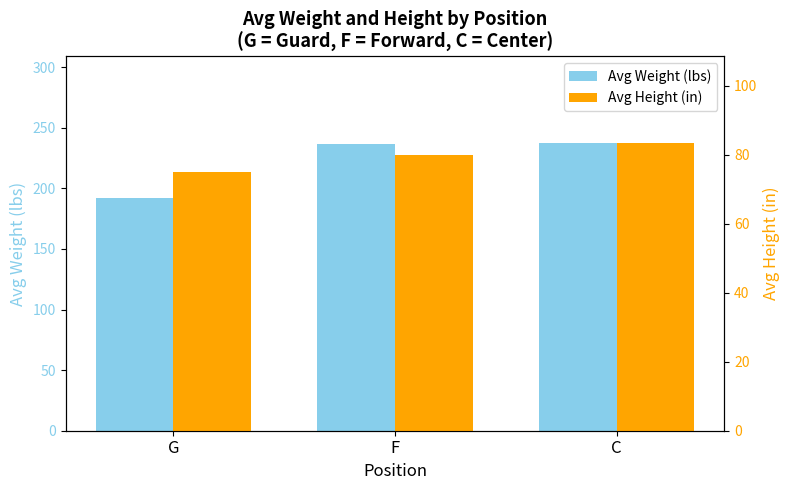

What is the average value of the Avg Height (in) series?

79.5